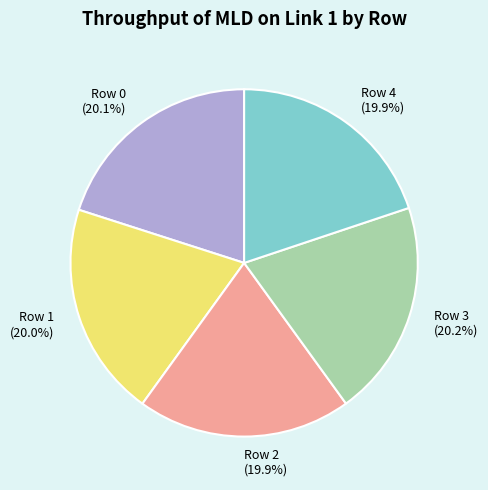

Count the number of slices in the pie.

5